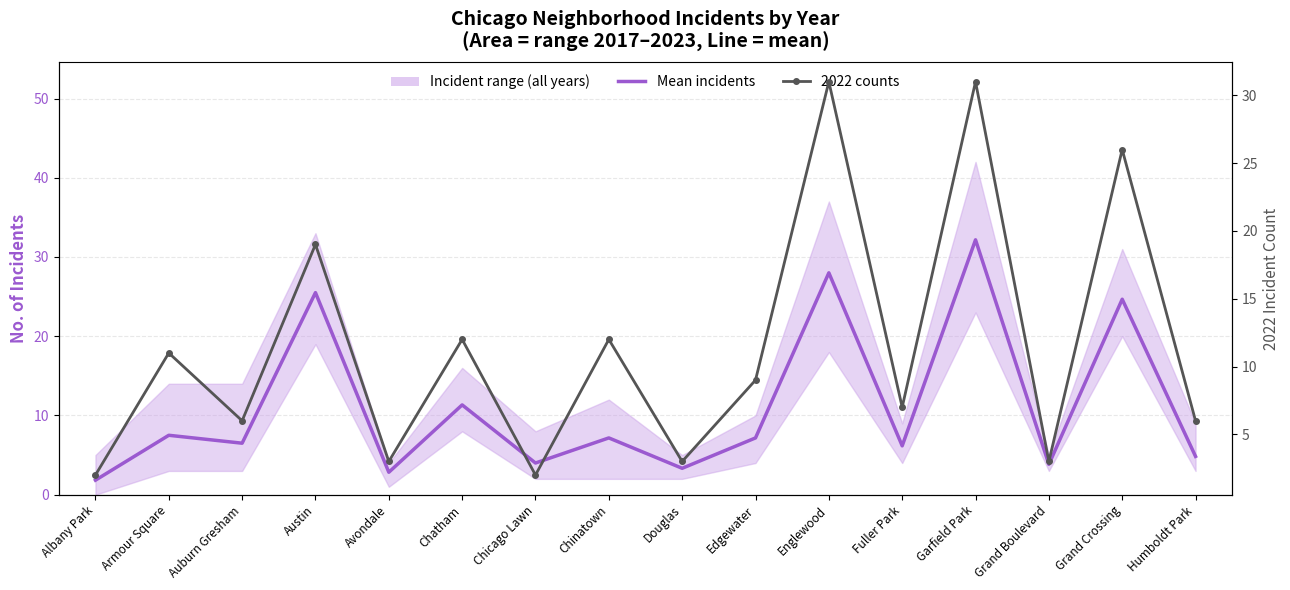

Which has a higher value, Auburn Gresham or Chicago Lawn?

Auburn Gresham